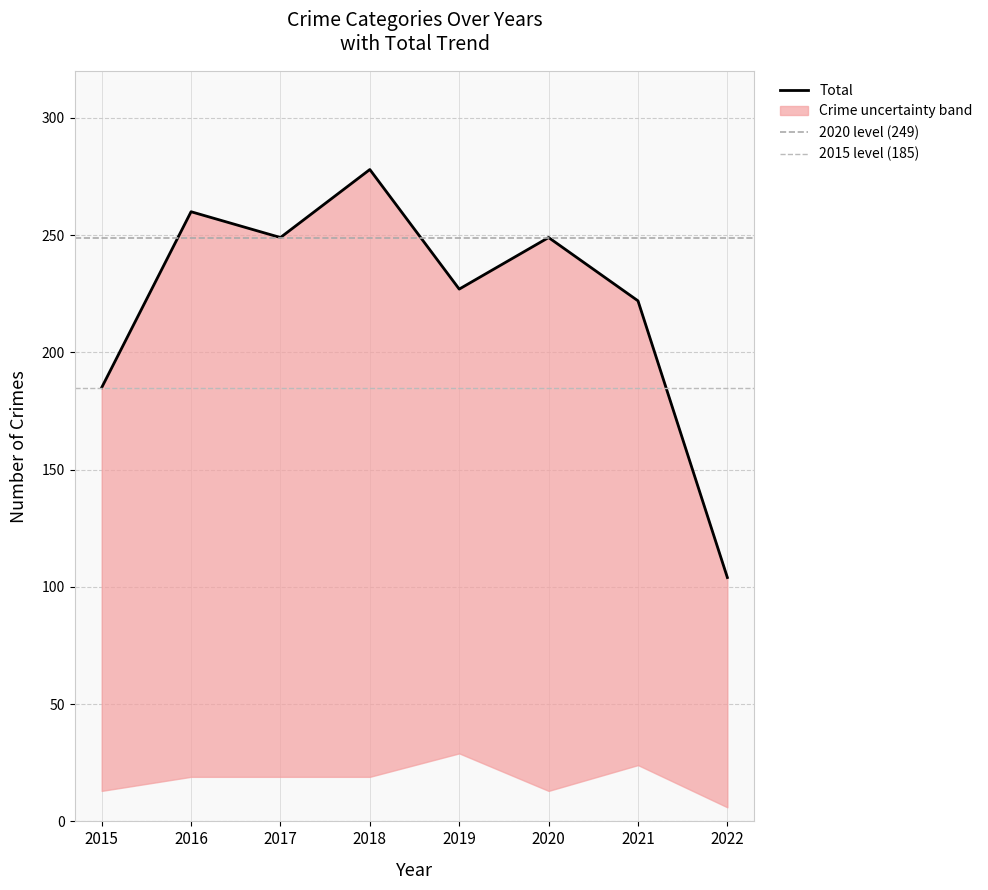

At which label does Total first exceed 249?

2016